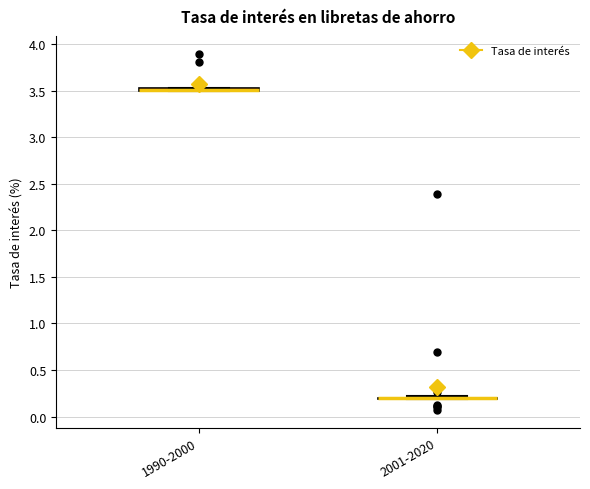

Where is the upper edge of the box for 1990-2000 on the y-axis? The values are not printed on the chart, so give them approximately, as read against the axis.

3.55